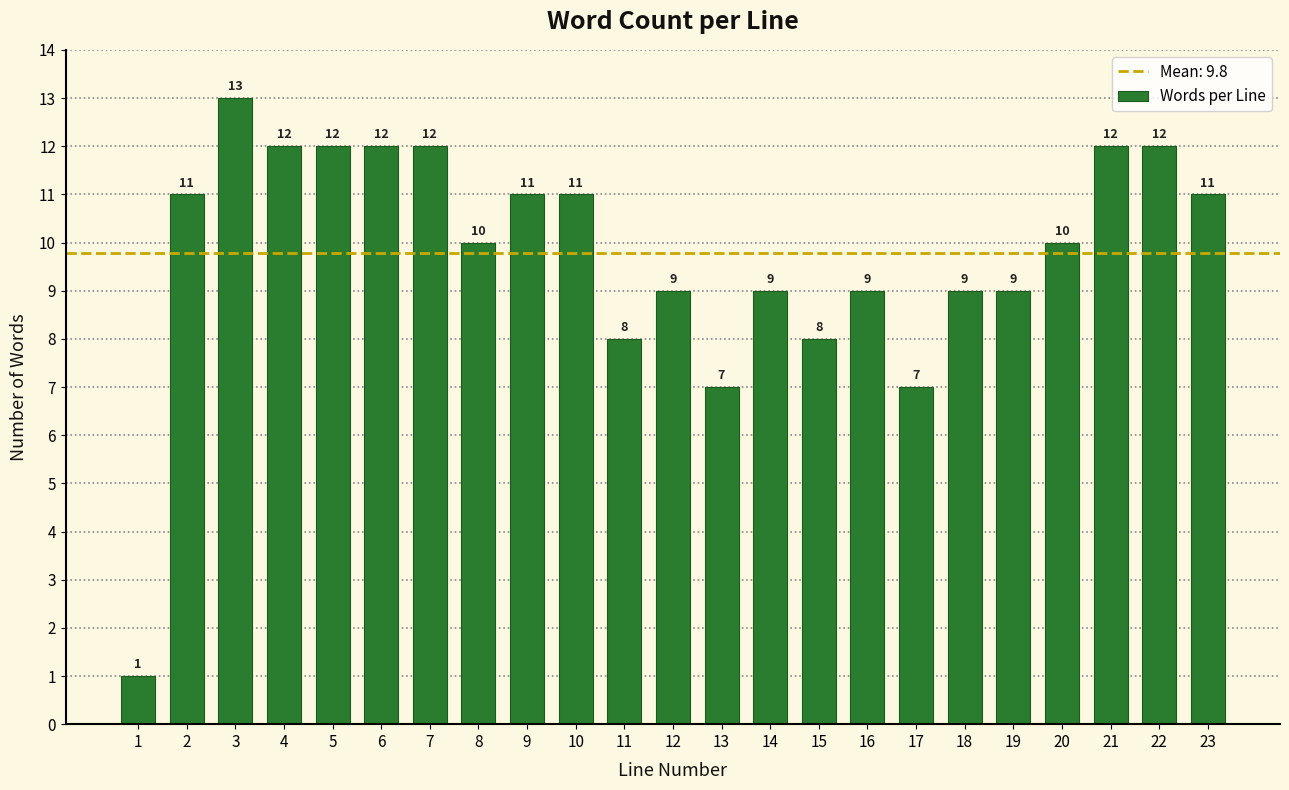

Reading left to right, transcribe all the data shown in this chart.

1=1	2=11	3=13	4=12	5=12	6=12	7=12	8=10	9=11	10=11	11=8	12=9	13=7	14=9	15=8	16=9	17=7	18=9	19=9	20=10	21=12	22=12	23=11